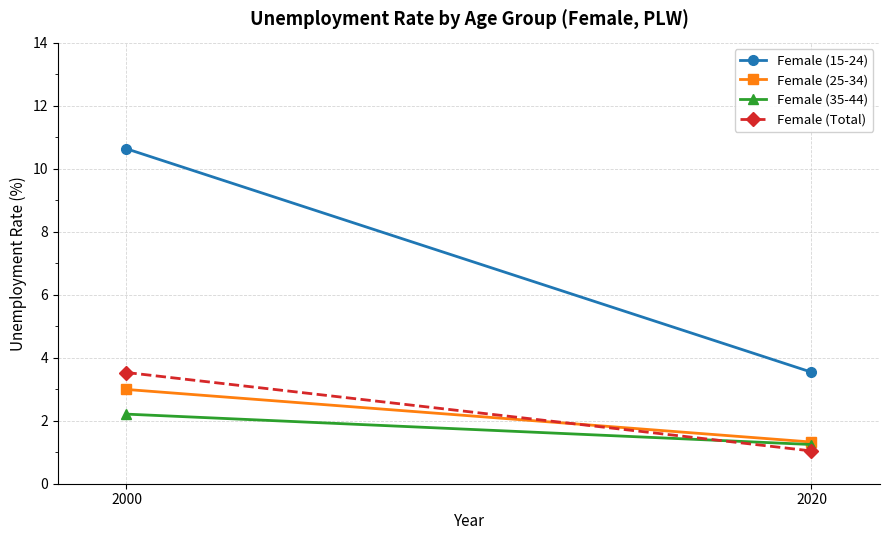

Is the value of Female (15-24) at 2020 greater than the value of Female (35-44) at 2020?

Yes